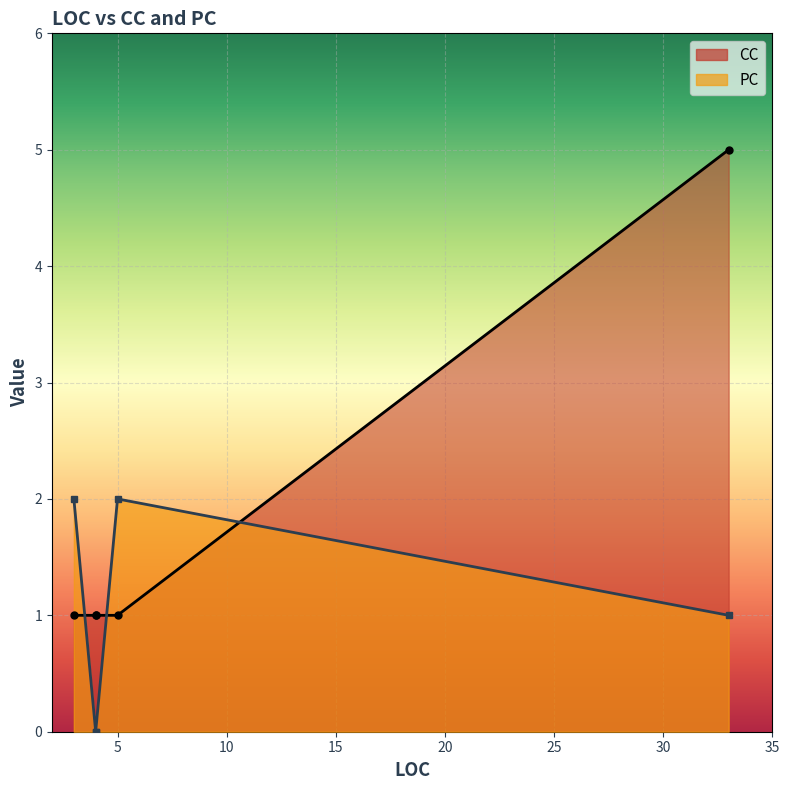

What is the difference between the maximum and minimum values in the CC series?

4